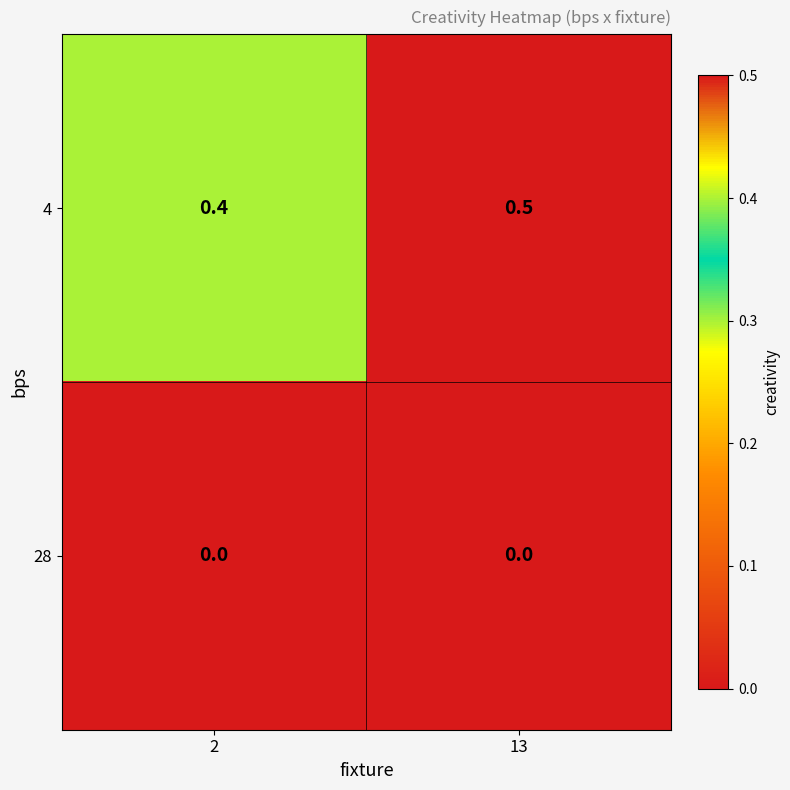

Rank the series by their average value, from lowest to highest.

28, 4